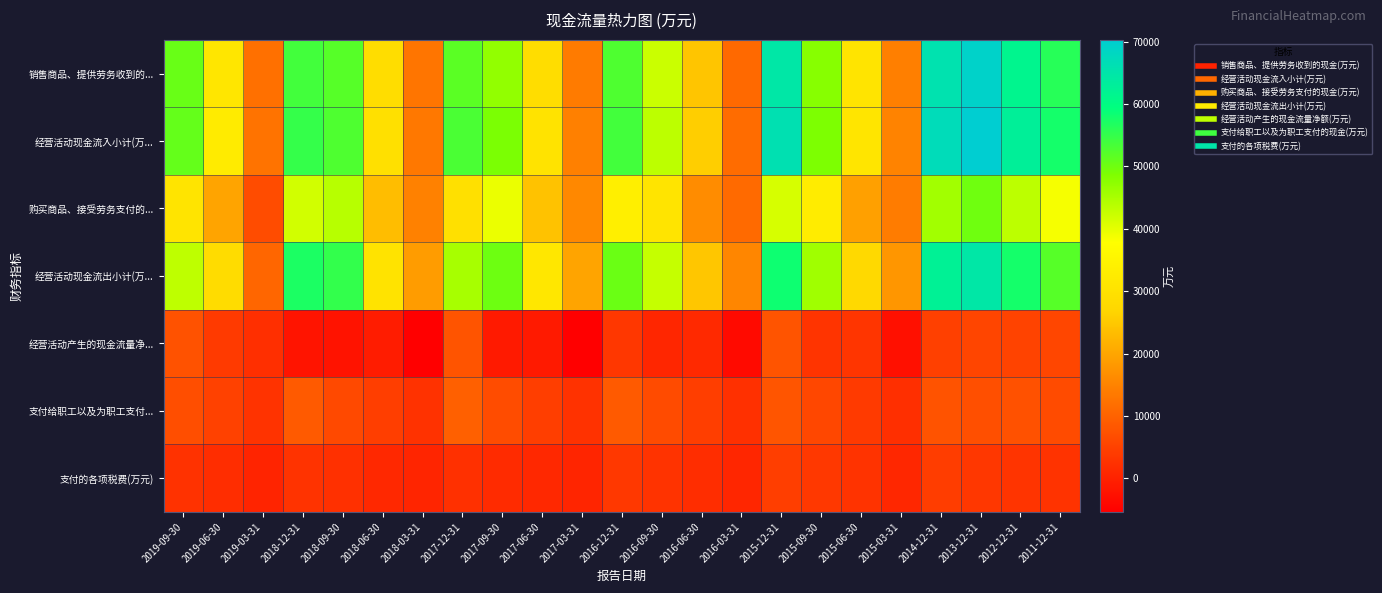

At which category is the sum across all series the highest?

2013-12-31